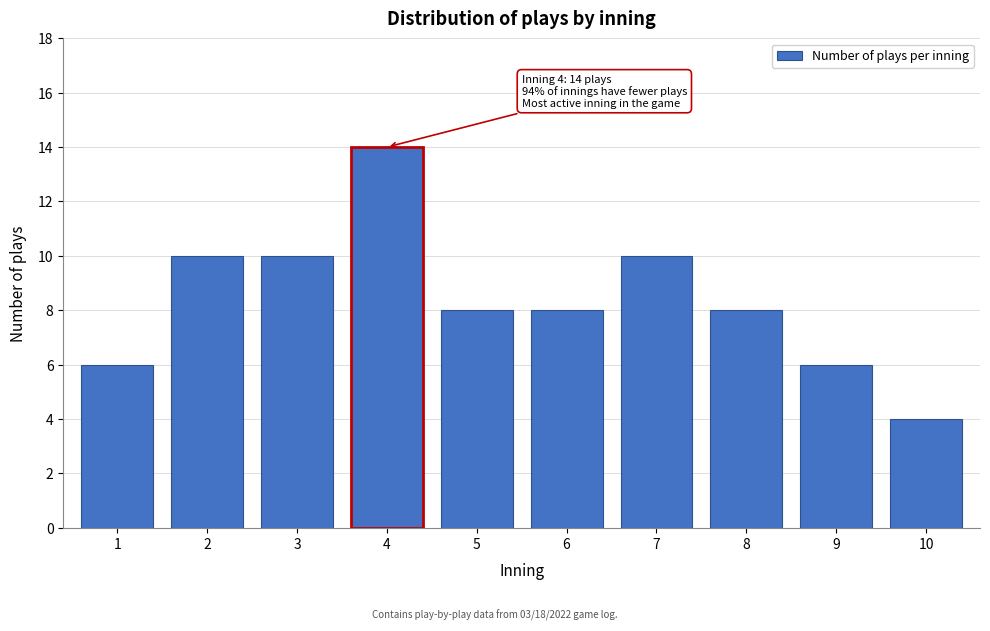

Reading left to right, what are all the values shown in this chart?

6	10	10	14	8	8	10	8	6	4